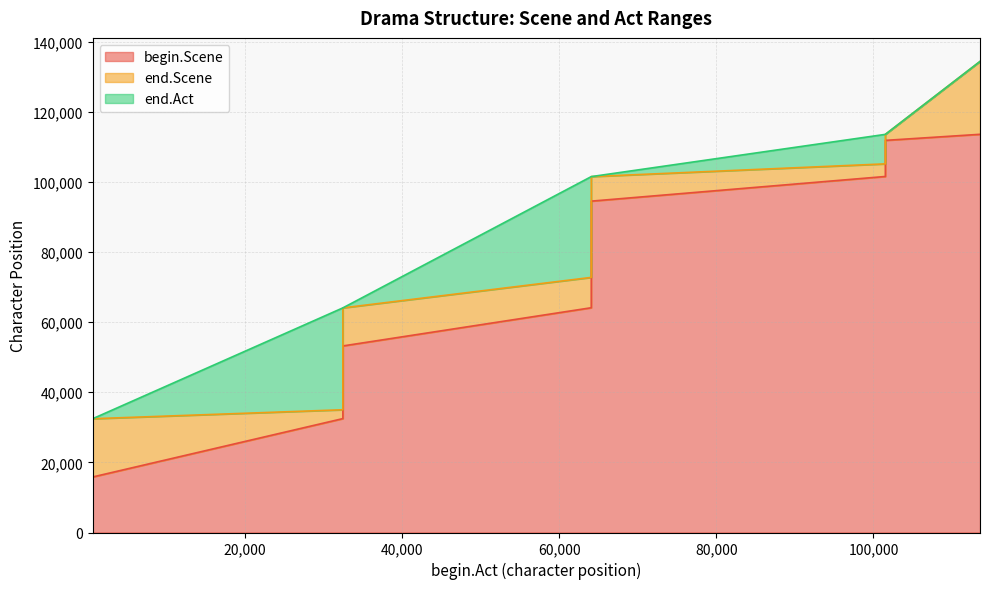

Which series changed the most between 611 and 32462?

end.Act